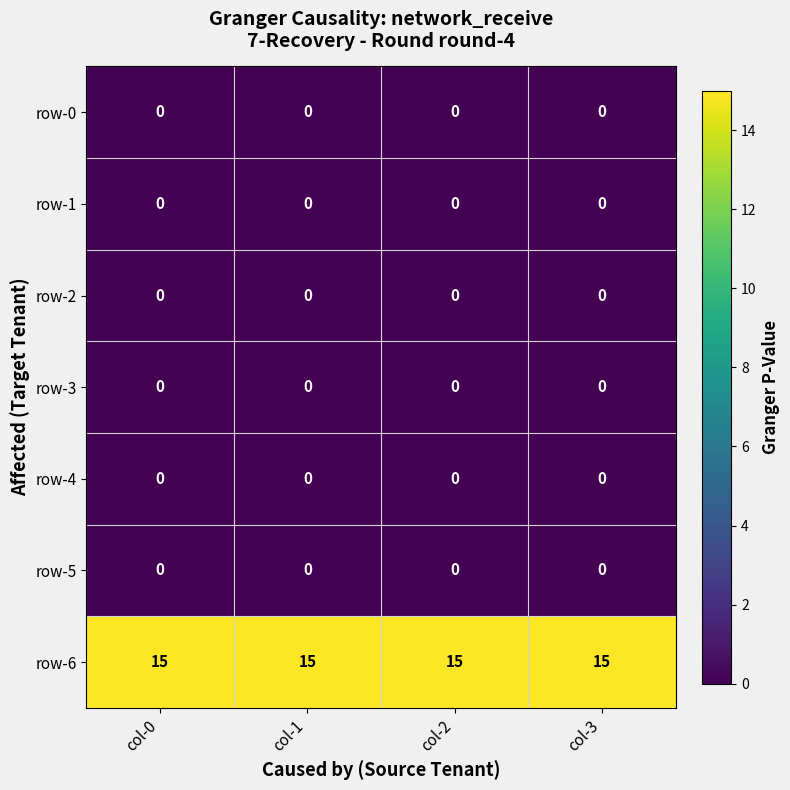

What is the greatest value displayed?

15